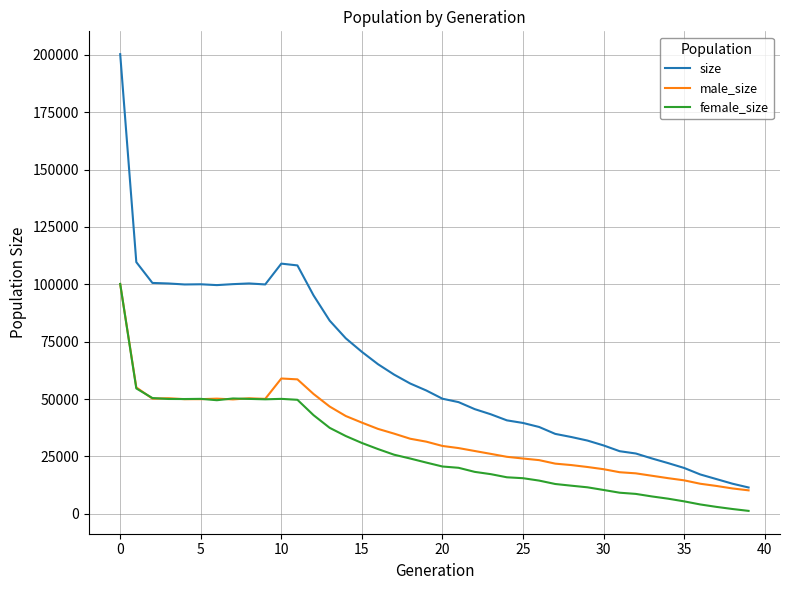

What is the maximum value for male_size?

100137